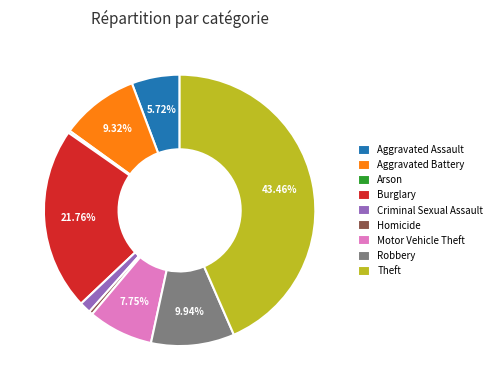

Which category has the biggest portion of the pie?

Theft